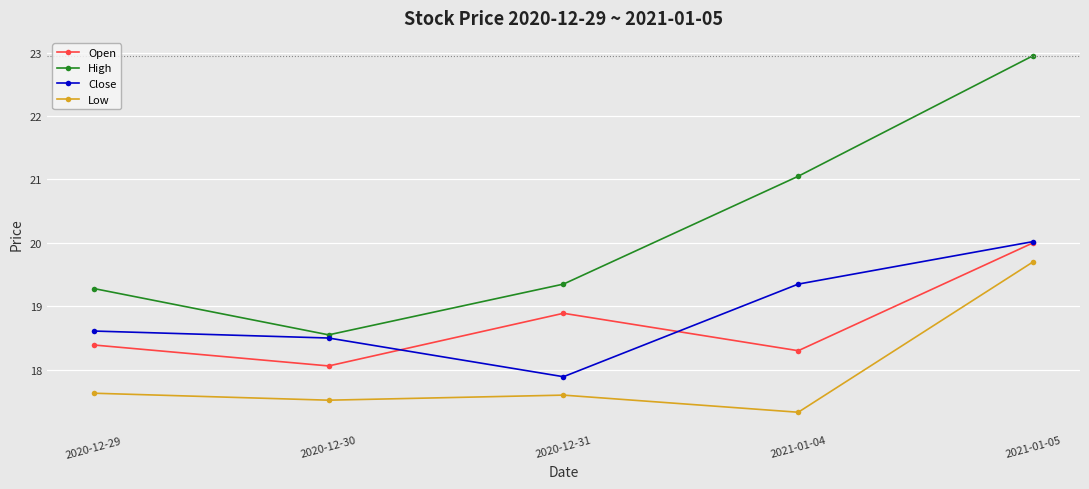

What is the total value across all series at 2021-01-05?

82.7